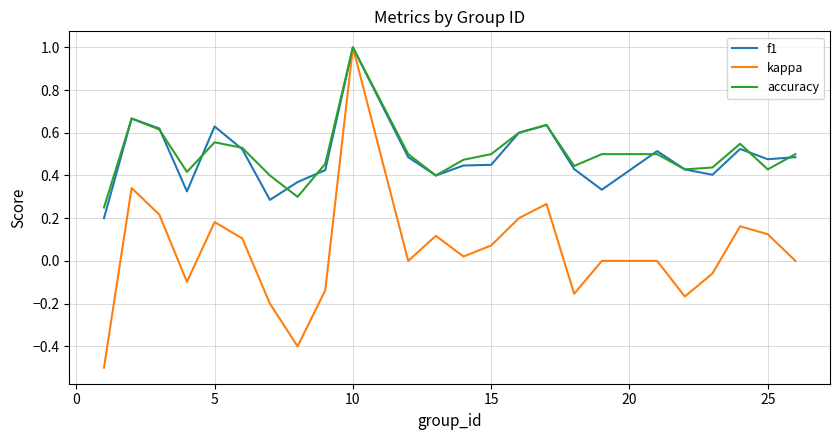

What is the maximum value for kappa?

1.0